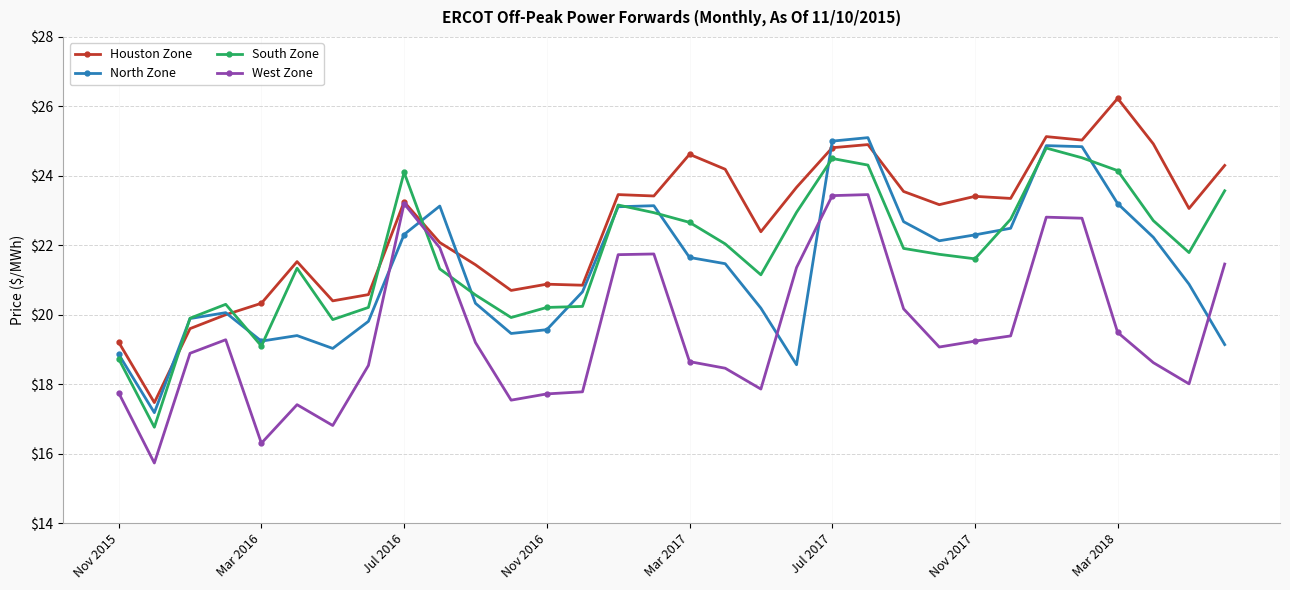

What is the value of the West Zone point at the 3rd from the left?

18.9